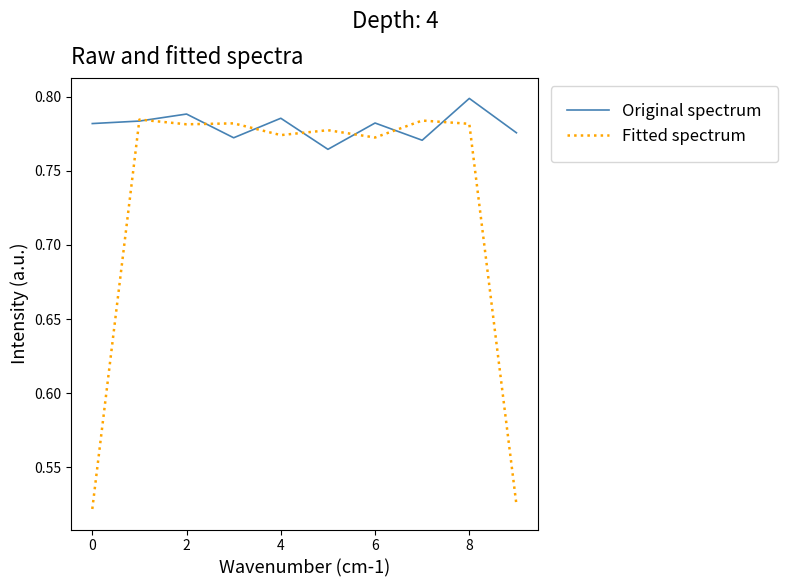

Which series has the widest spread of values?

Fitted spectrum